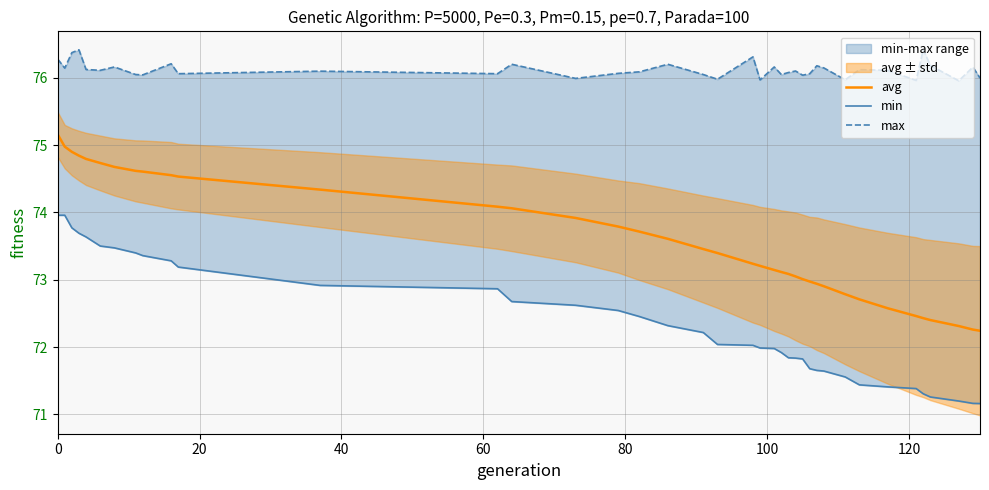

Is it true that avg equals 99.7 at 23?

False